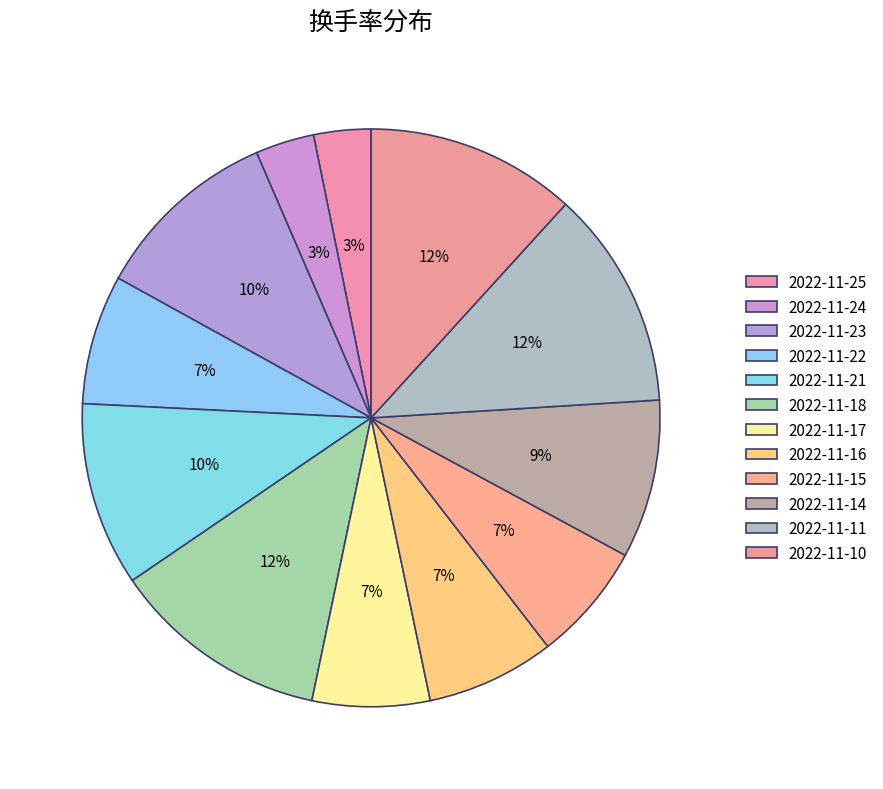

Count the number of slices in the pie.

12